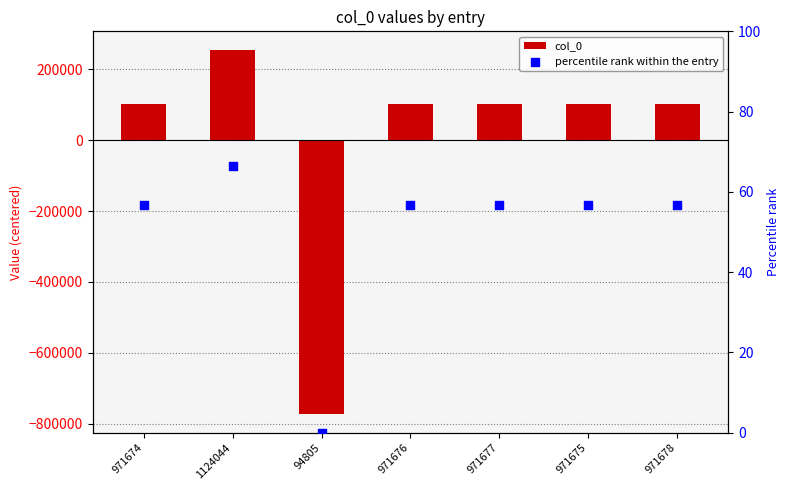

At how many categories does at least one series exceed 163738?

1